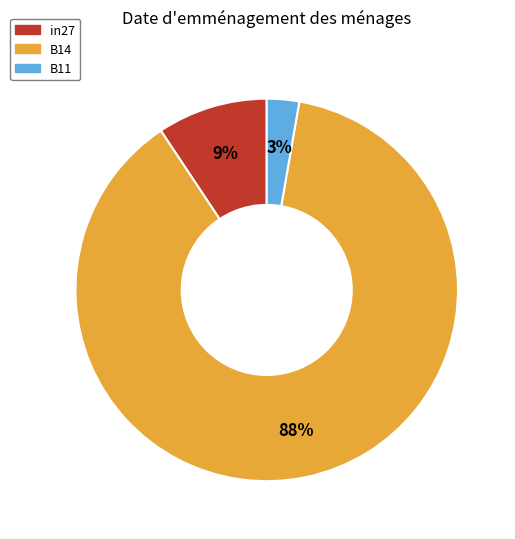

Rank the categories by value from lowest to highest.

B11, in27, B14